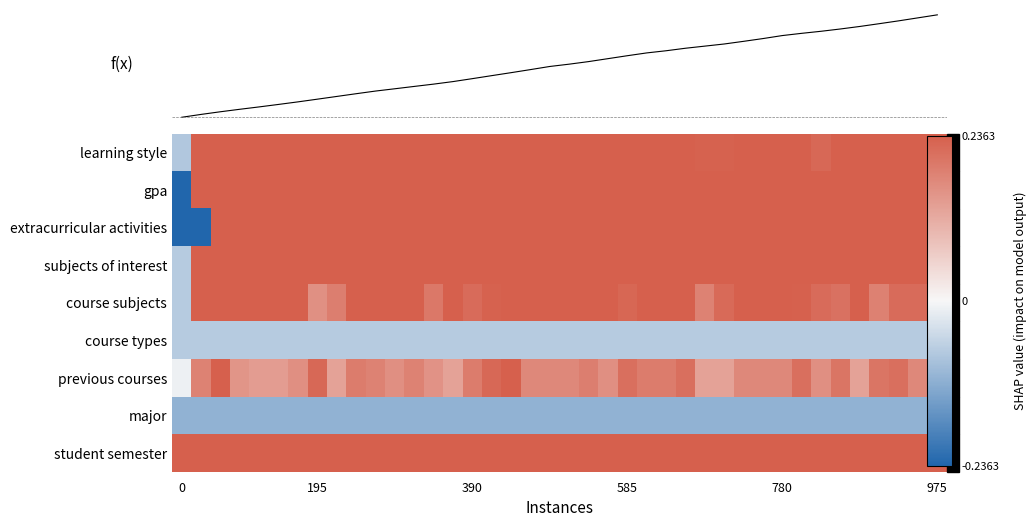

At how many categories does at least one series exceed 0?

40